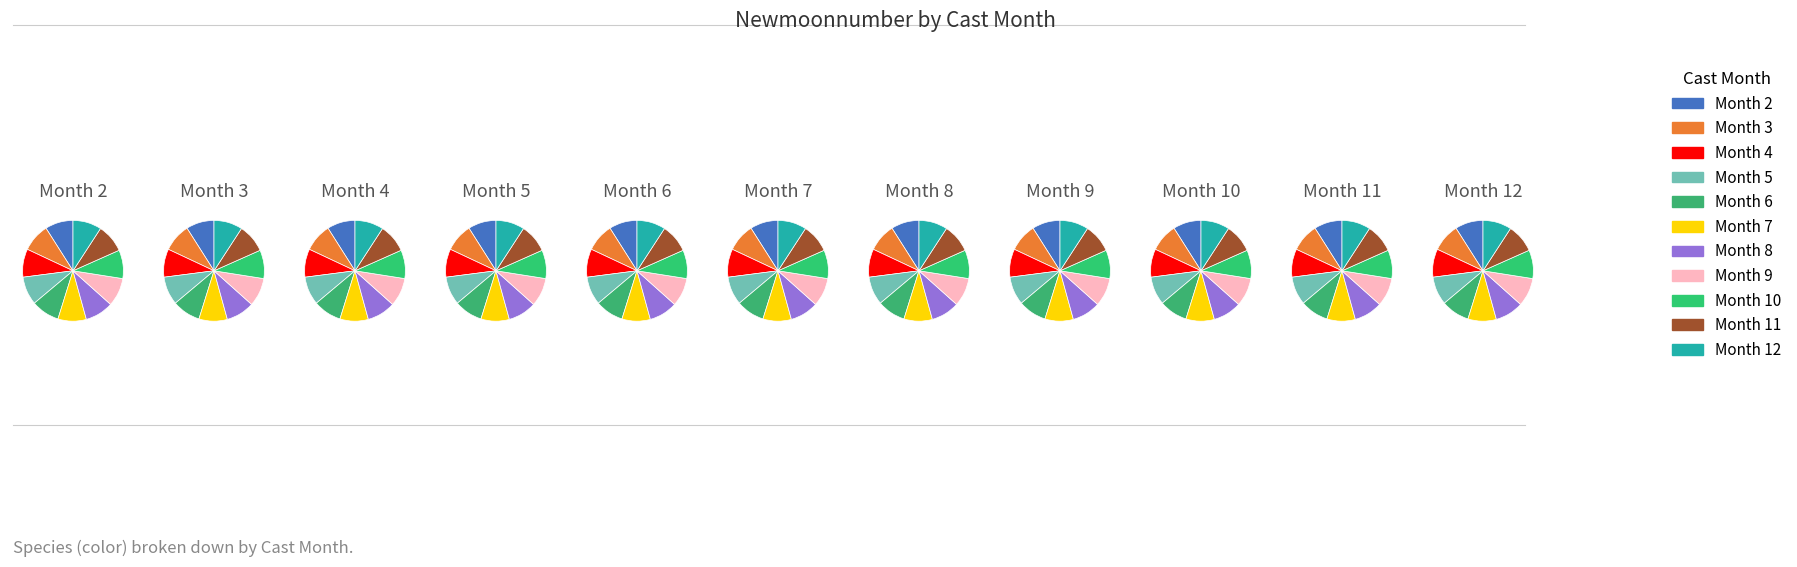

The 10 slice represents 8% of the pie. True or false?

True